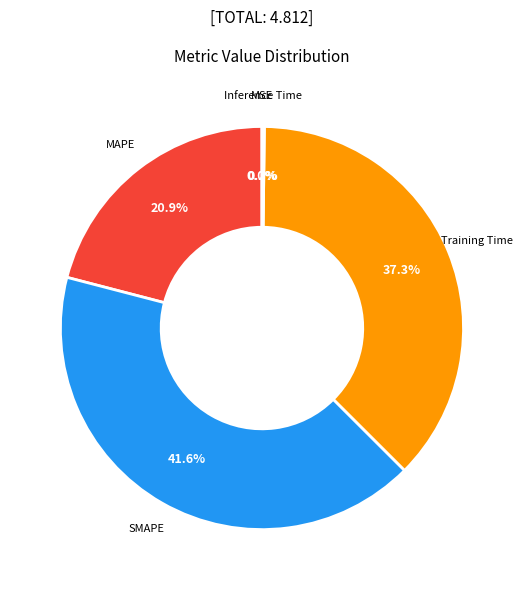

Is there a majority slice in this chart?

No